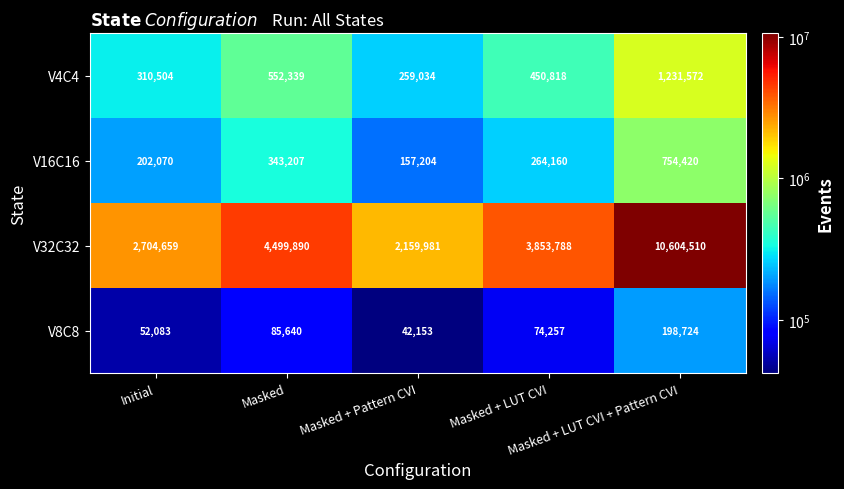

Which category has the lowest value across all series?

Masked + Pattern CVI